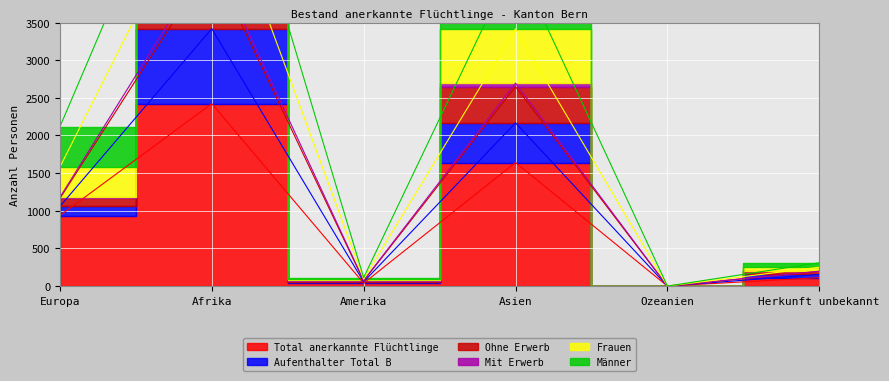

True or false: Ohne Erwerb and Total anerkannte Flüchtlinge cross at least once.

False